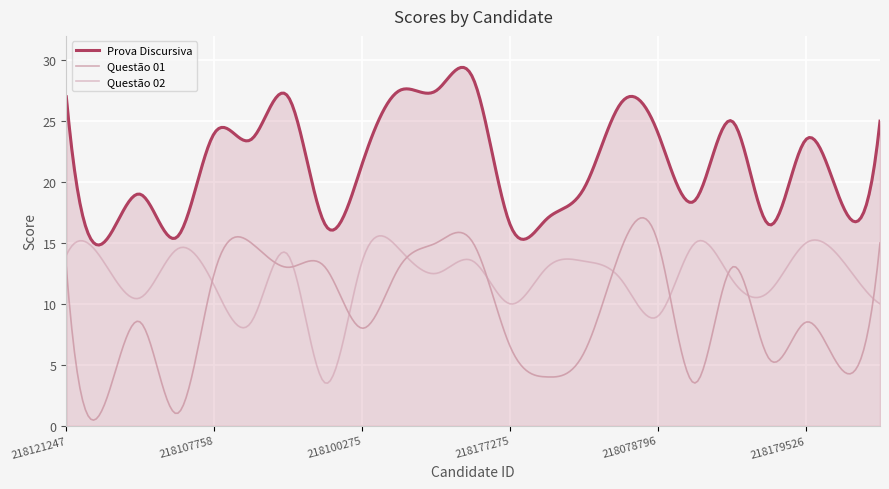

List the series in order of their peak value, lowest first.

Questão 02, Questão 01, Prova Discursiva